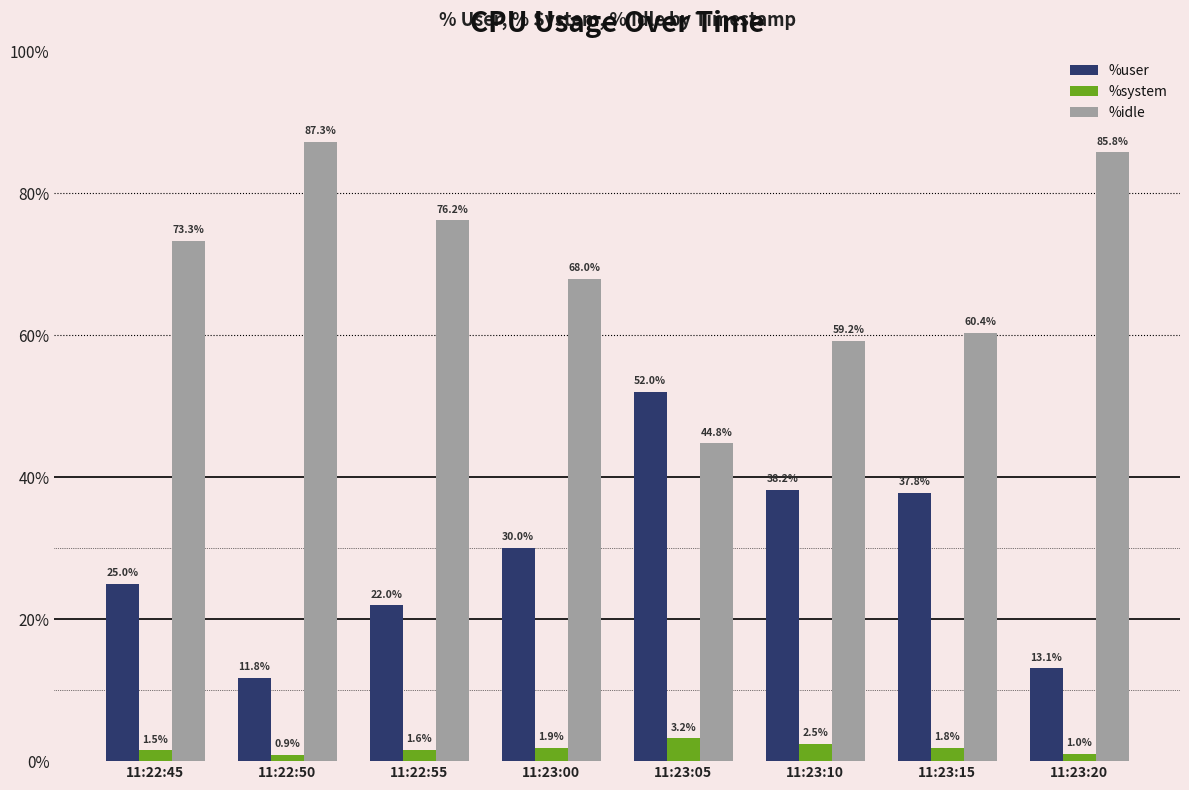

Reading left to right, what are all the values shown in this chart?

%user: 11:22:45=25.0	11:22:50=11.8	11:22:55=22.0	11:23:00=30.0	11:23:05=52.0	11:23:10=38.2	11:23:15=37.8	11:23:20=13.1
%system: 11:22:45=1.5	11:22:50=0.9	11:22:55=1.6	11:23:00=1.9	11:23:05=3.2	11:23:10=2.5	11:23:15=1.8	11:23:20=1.0
%idle: 11:22:45=73.3	11:22:50=87.3	11:22:55=76.2	11:23:00=68.0	11:23:05=44.8	11:23:10=59.2	11:23:15=60.4	11:23:20=85.8